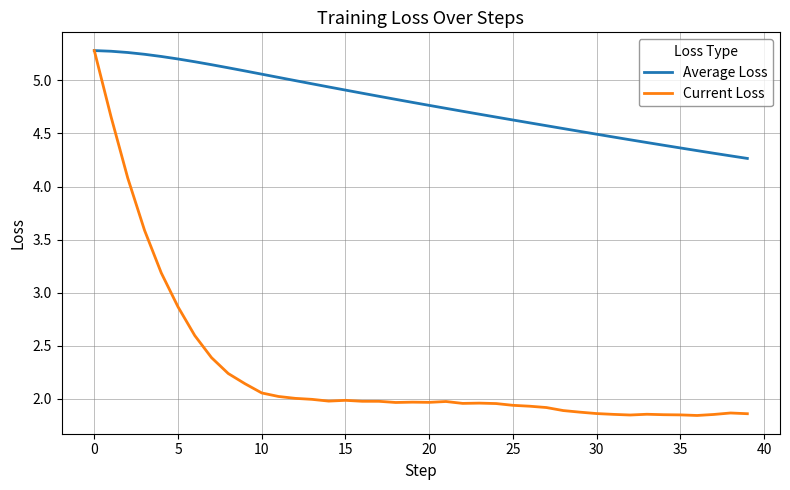

What is the greatest value displayed?

5.3